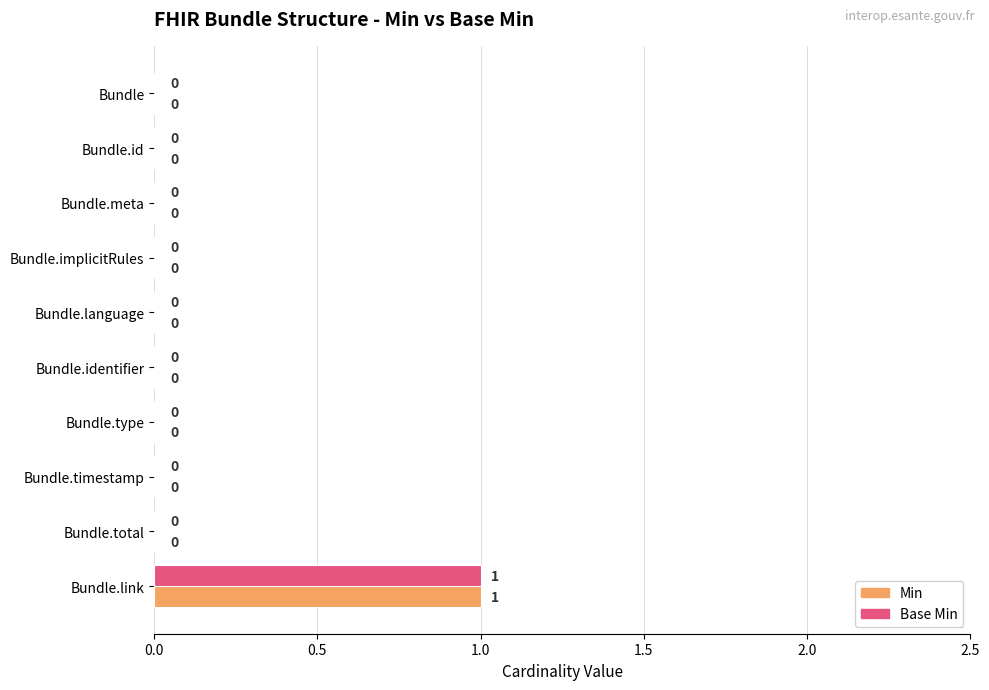

At which category does the chart reach its peak across all series?

Bundle.link